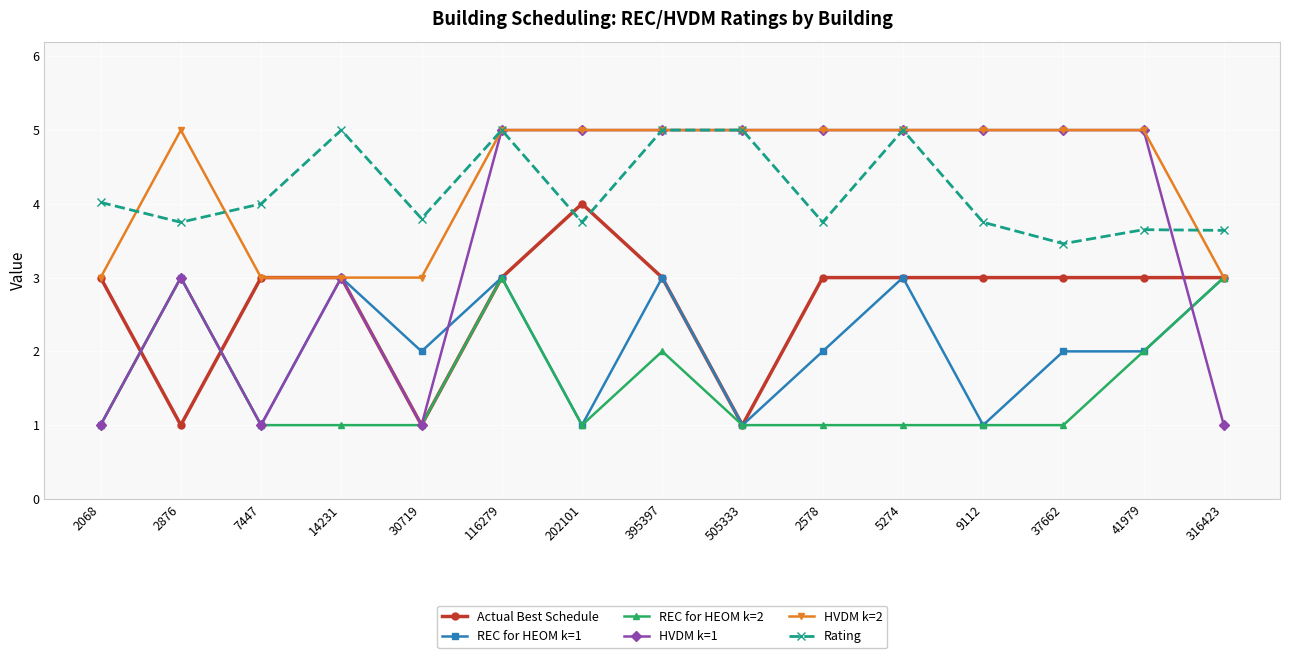

Which series ends up on top after the final intersection of HVDM k=2 and Rating?

Rating